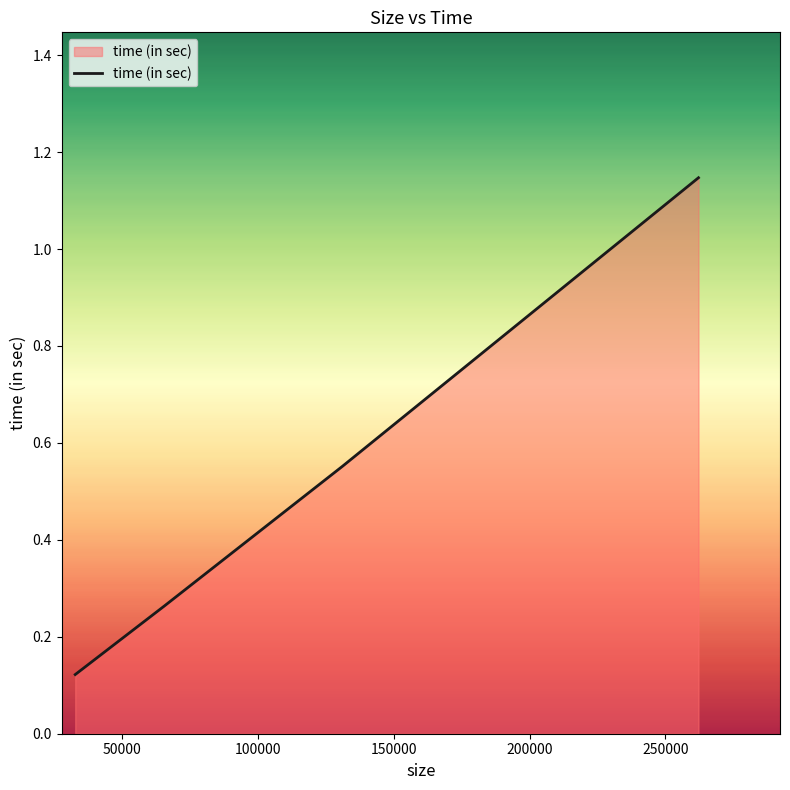

What is the sum of all values?

2.1